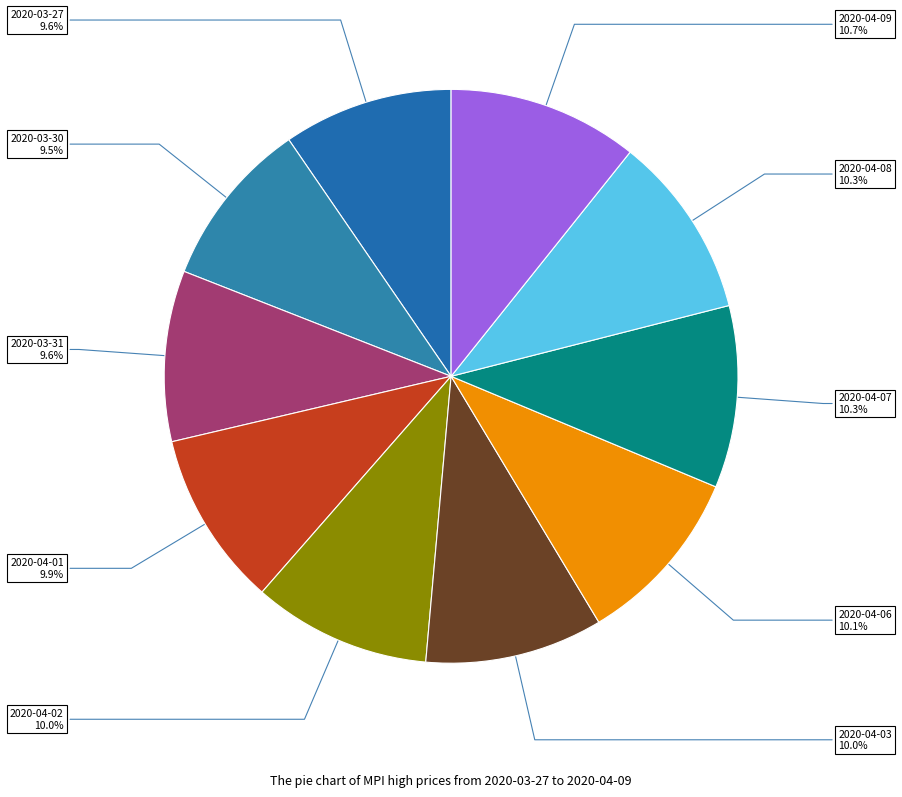

Does 2020-03-27 represent more than half of the total?

No